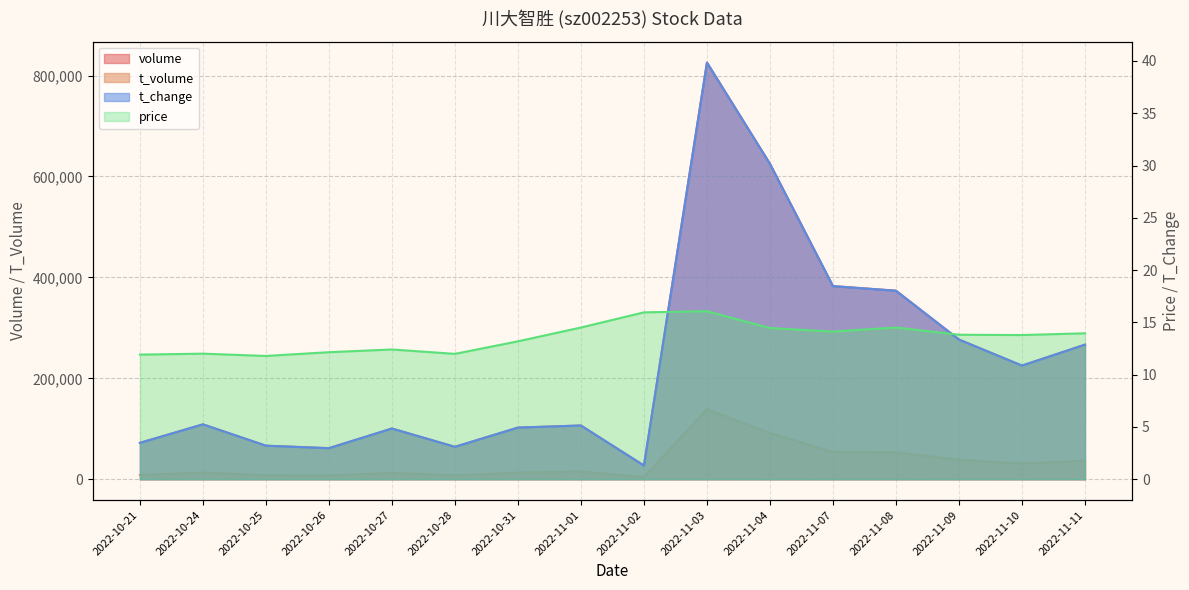

What is the difference between the volume values at 2022-11-01 and 2022-10-21?

34368.0